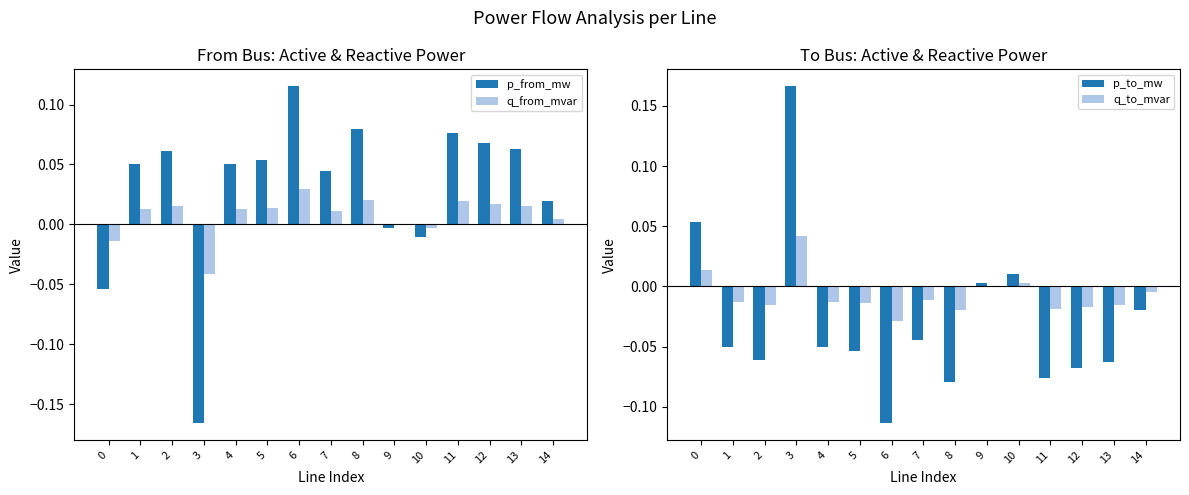

Which category has the lowest value in the q_to_mvar series?

6